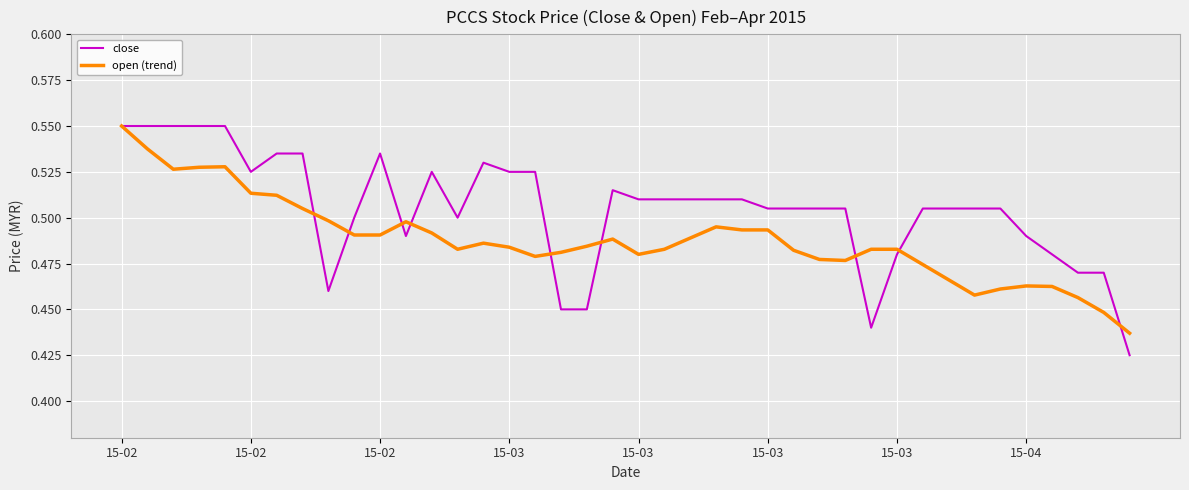

Which series ends up on top after the final intersection of close and open (trend)?

open (trend)